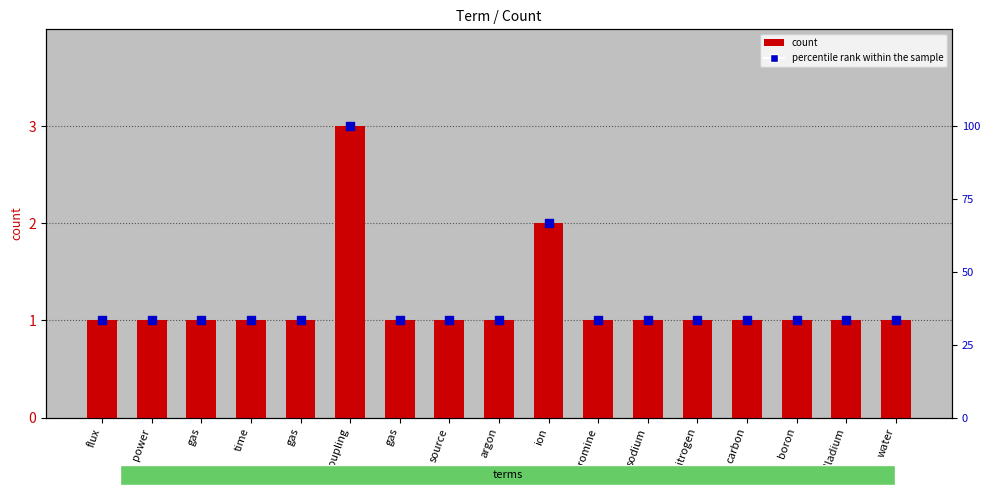

Which series has the widest spread of Y values?

percentile rank within the sample